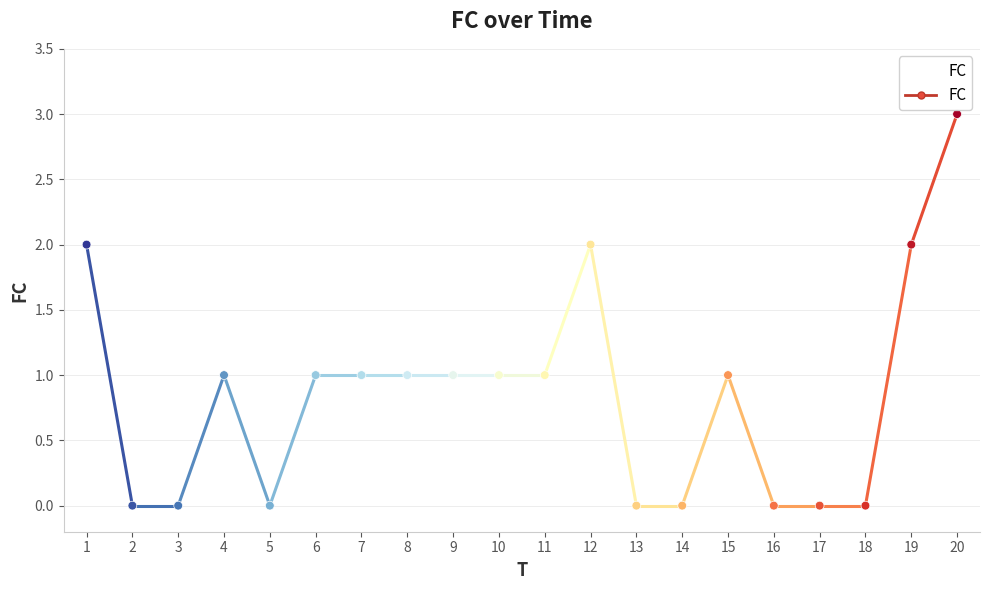

What is the ratio of the value at 19 to the value at 6?

2.0